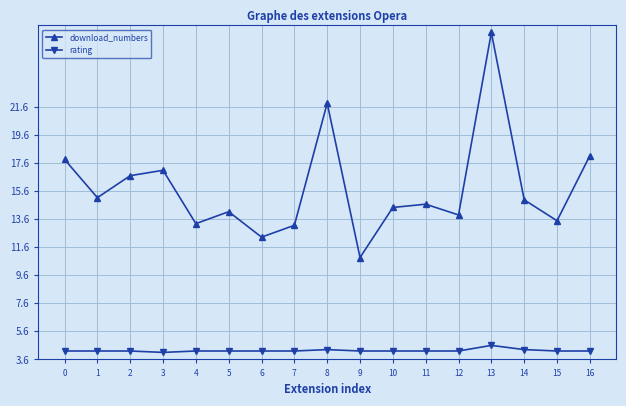

True or false: download_numbers and rating intersect in this chart.

False